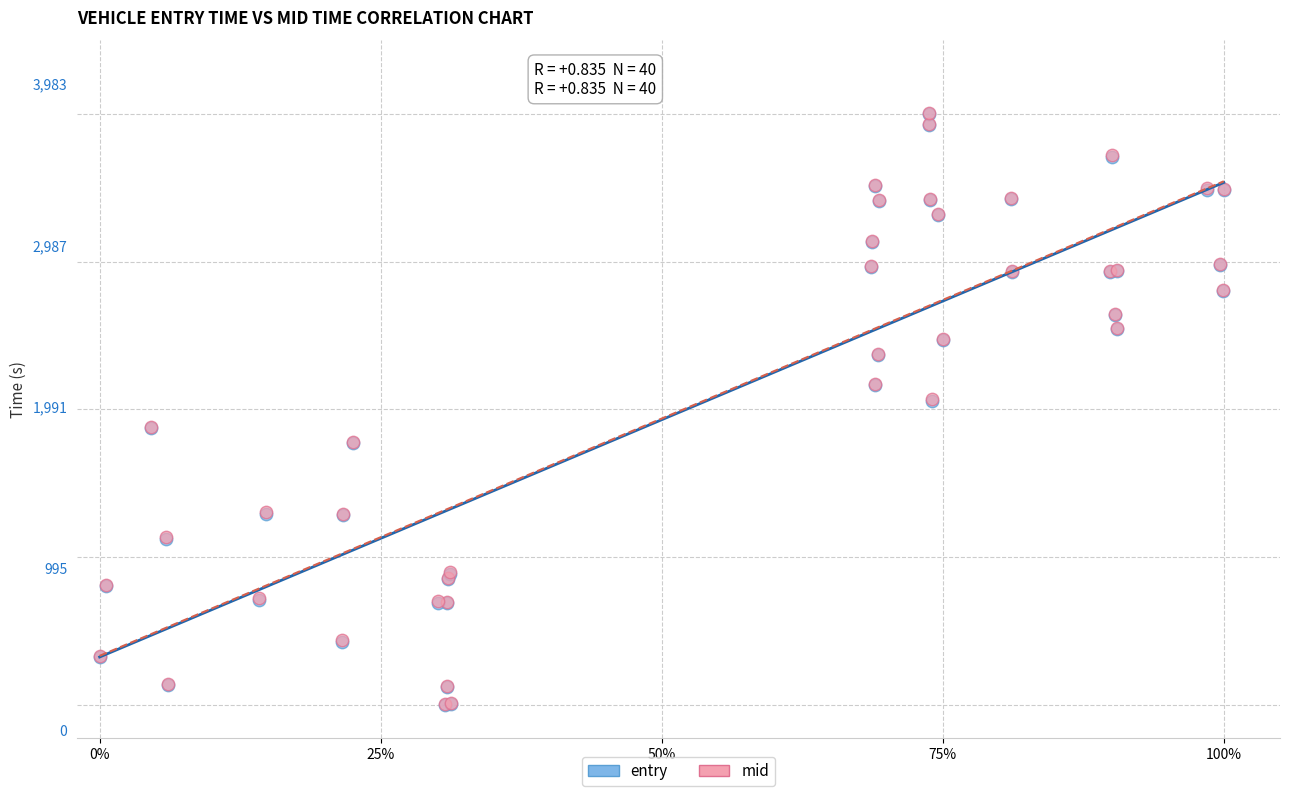

Which series has the widest spread of Y values?

mid